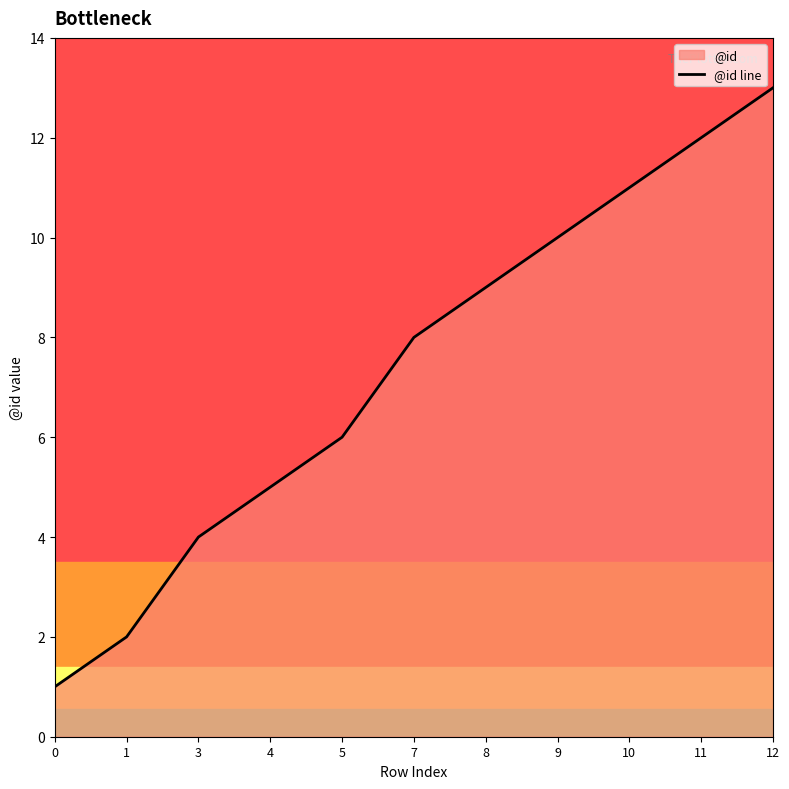

Does the chart have visible grid lines?

No